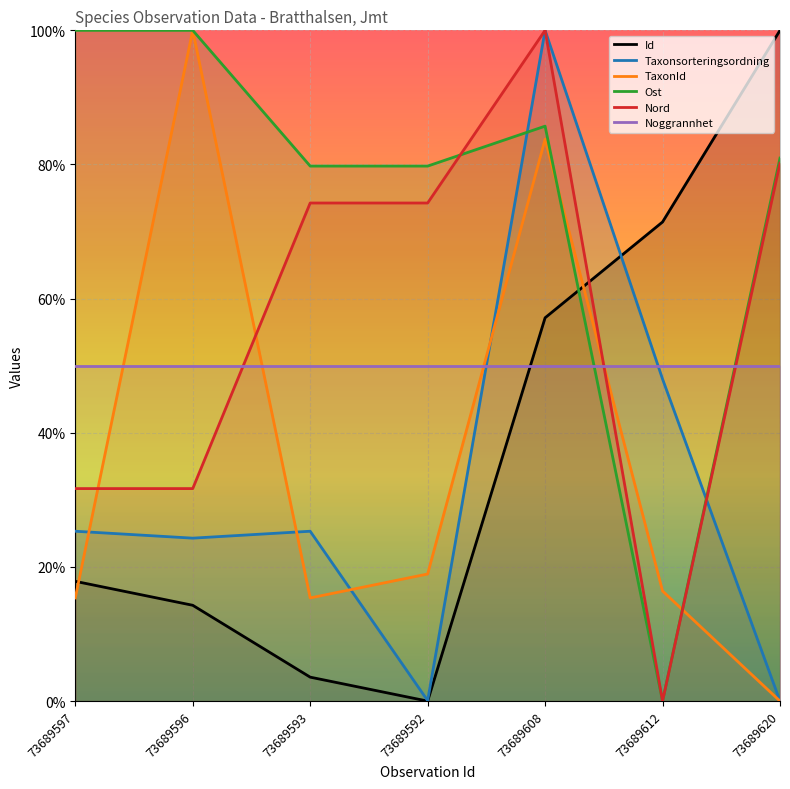

Where is the first local maximum for Nord?

73689608